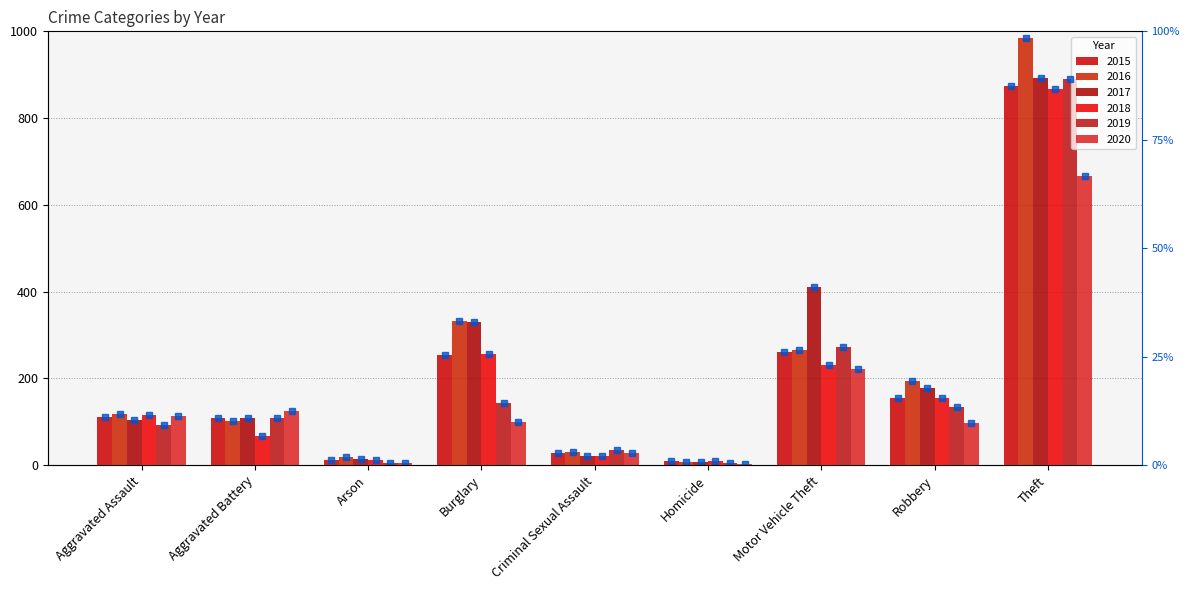

What is the minimum value shown in the chart?

0.2